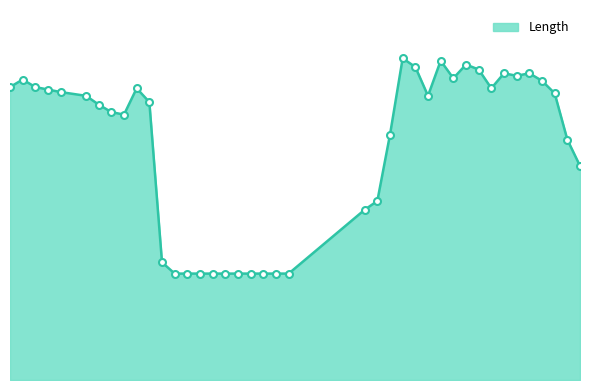

List the labels in order of value, largest first.

32, 35, 37, 33, 38, 40, 42, 41, 36, 2, 43, 1, 3, 11, 39, 4, 5, 44, 7, 34, 12, 8, 9, 10, 31, 45, 46, 30, 29, 13, 14, 15, 16, 17, 18, 19, 20, 21, 22, 23